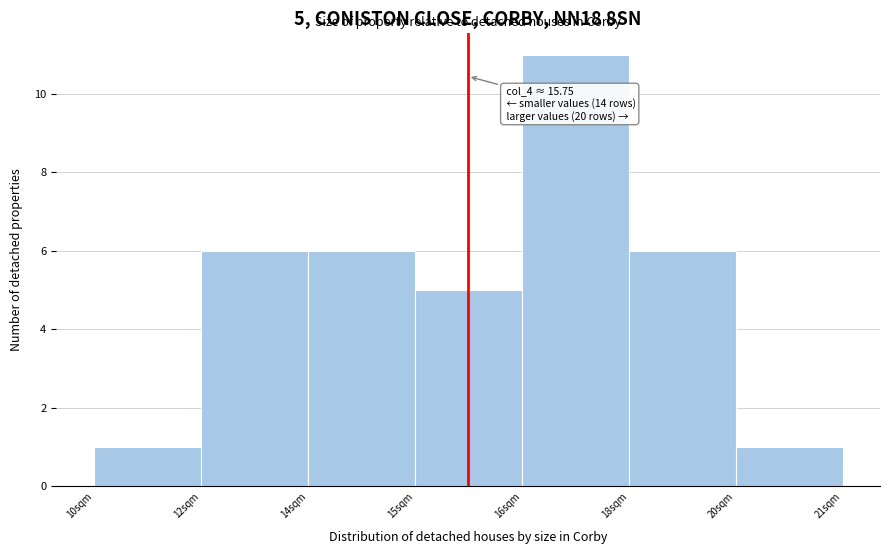

Reading right to left, list all the values displayed in this chart.

1	6	11	5	6	6	1